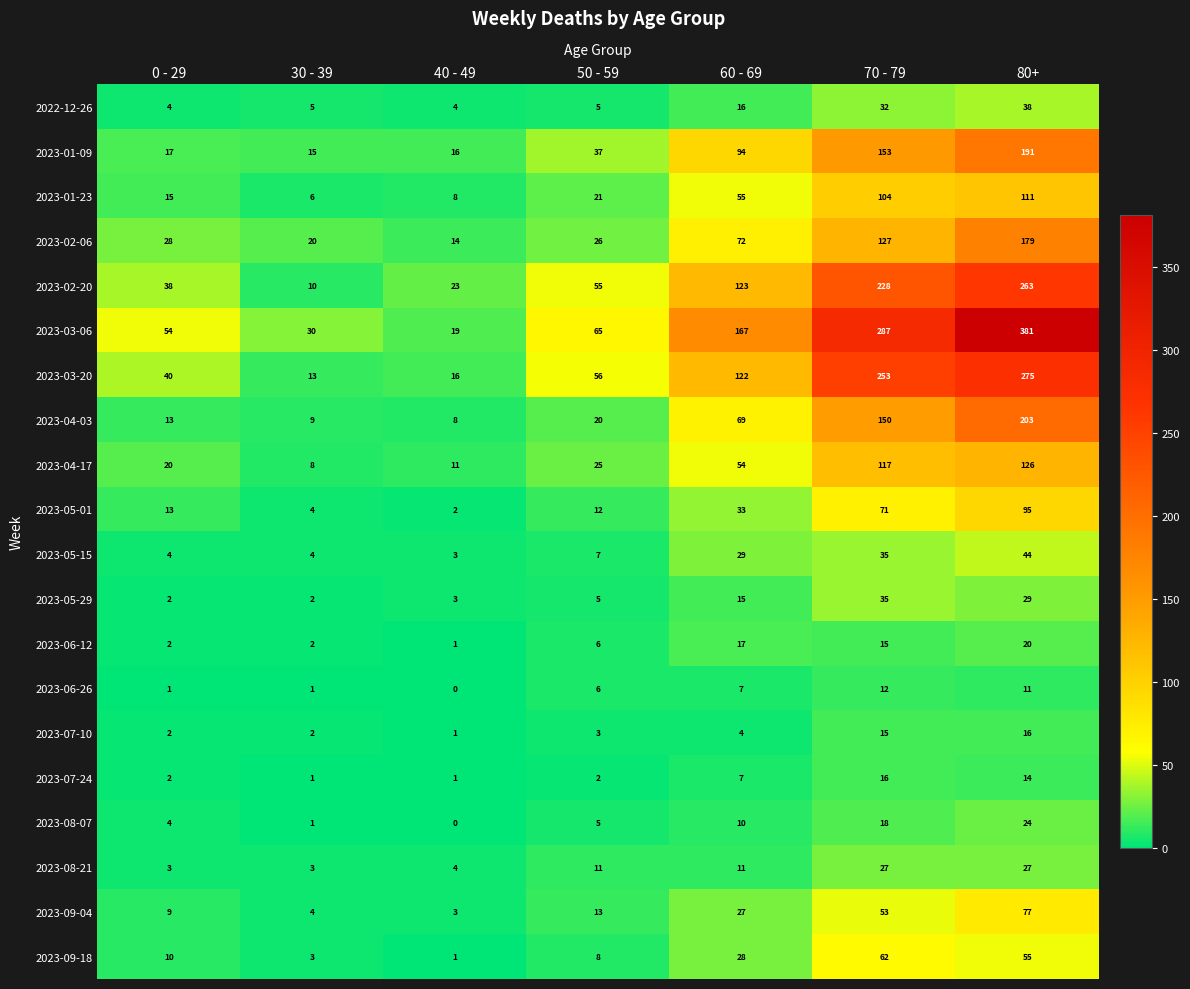

Rank the categories by 2023-04-03 value from highest to lowest.

80+, 70 - 79, 60 - 69, 50 - 59, 0 - 29, 30 - 39, 40 - 49